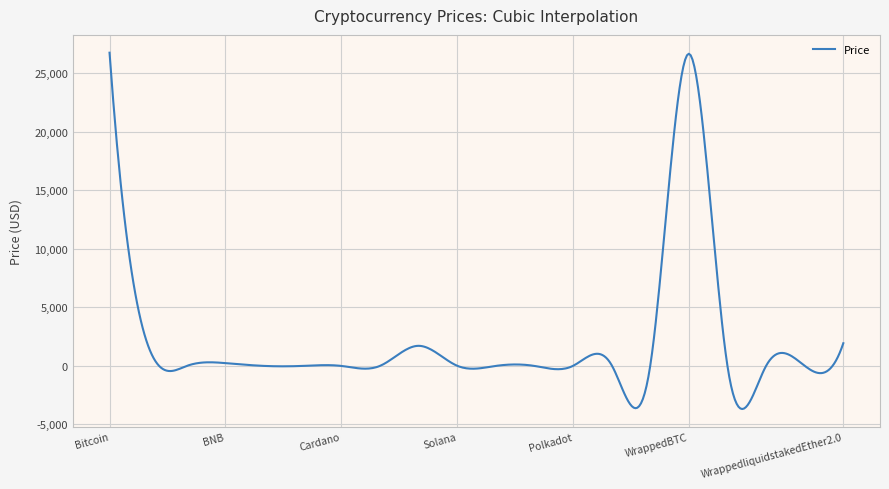

What is the smallest value displayed?

-3682.0